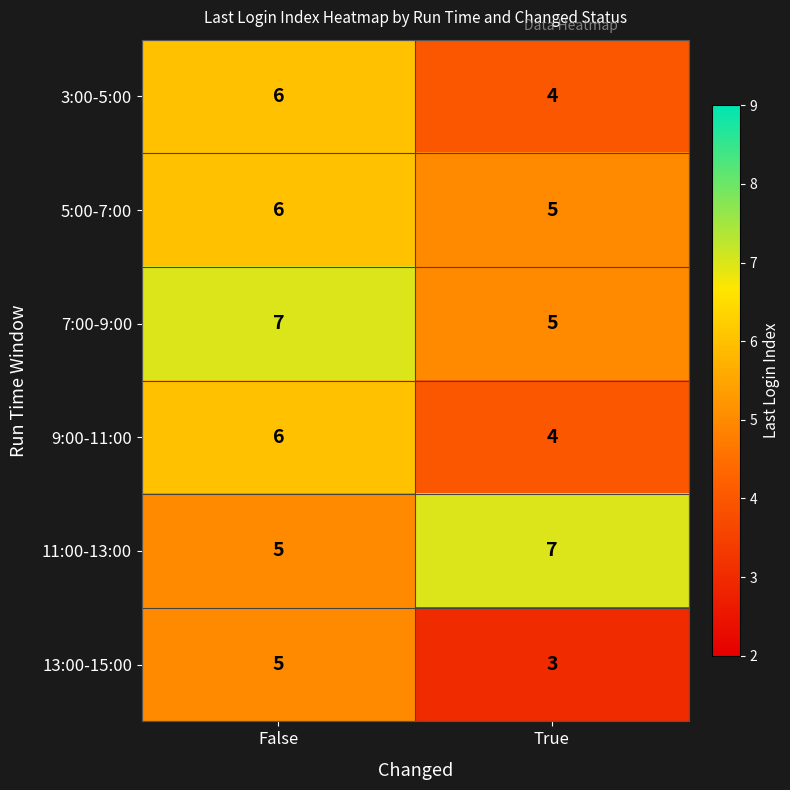

What is the total value across all series at False?

35